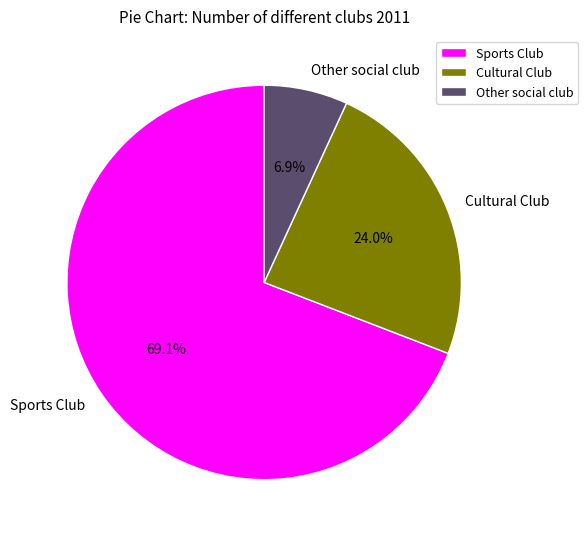

How many slices are in this pie chart?

3